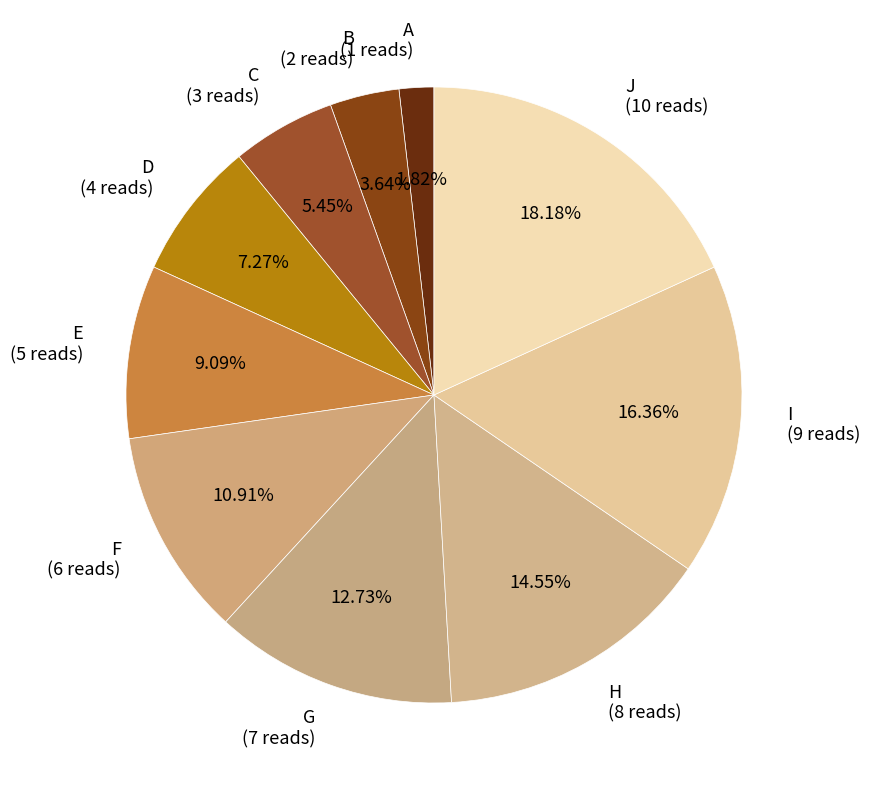

Approximately how many times larger is the value at H (8 reads) compared to G (7 reads)?

1.1